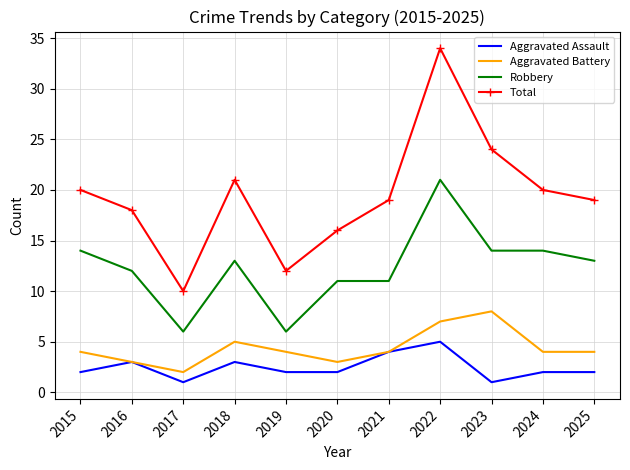

Is it true that Aggravated Battery equals 7 at 2024?

False